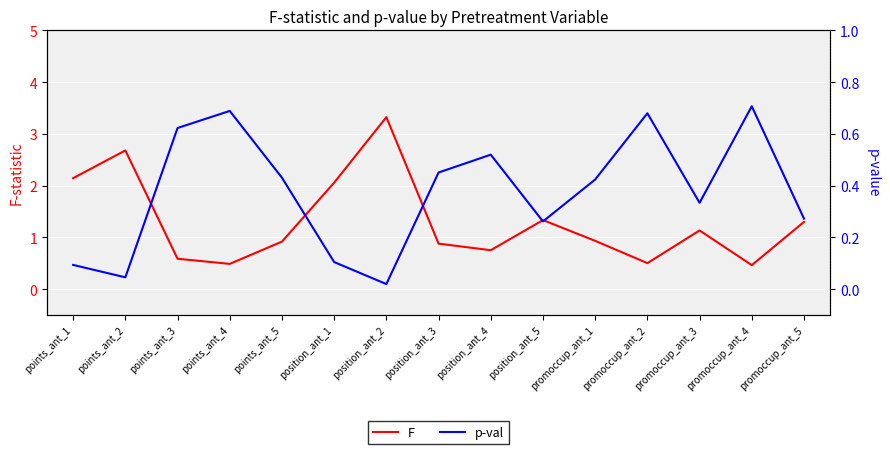

In p-val, how many points are higher than both neighbors (excluding endpoints)?

4